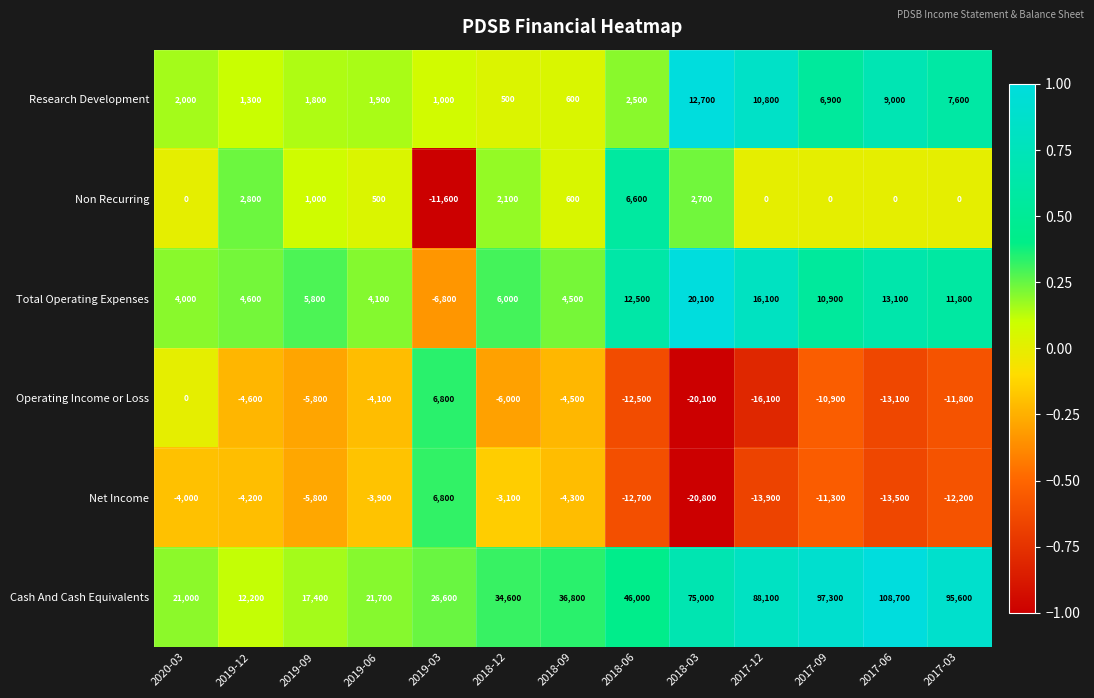

What is the difference between the second highest and minimum values in the Research Development series?

10300